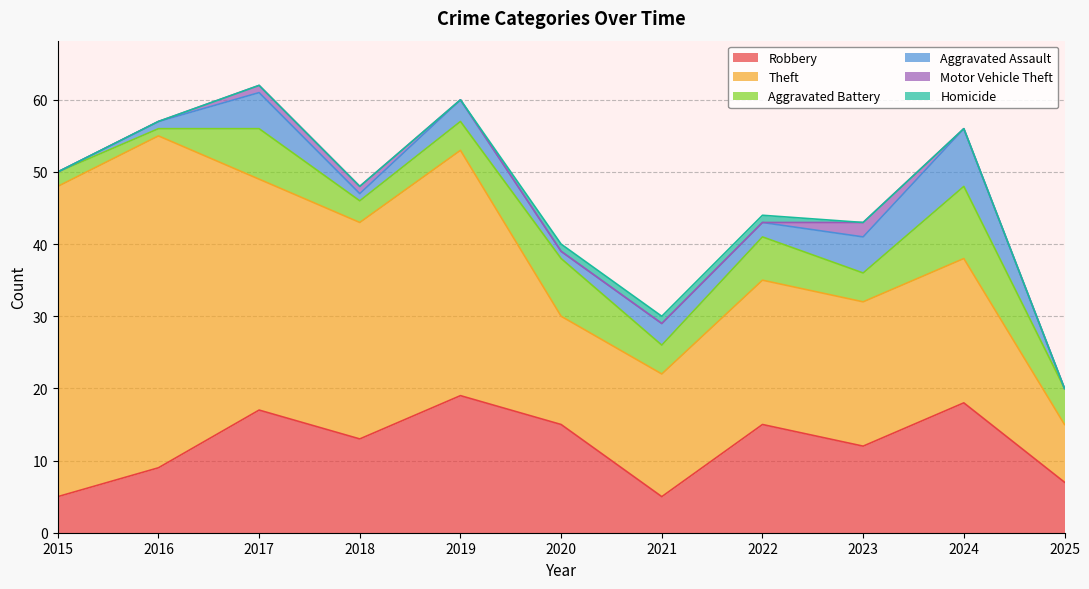

At which category is the sum across all series the highest?

2017